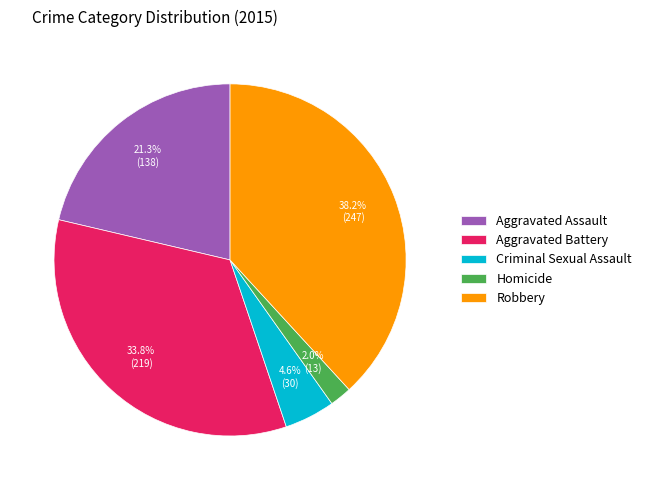

To the nearest percent, what is the combined percentage of Criminal Sexual Assault and Aggravated Battery?

38%